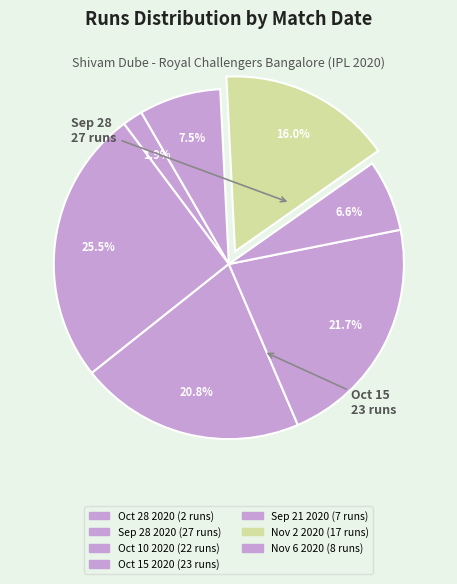

How many segments does this pie chart have?

7